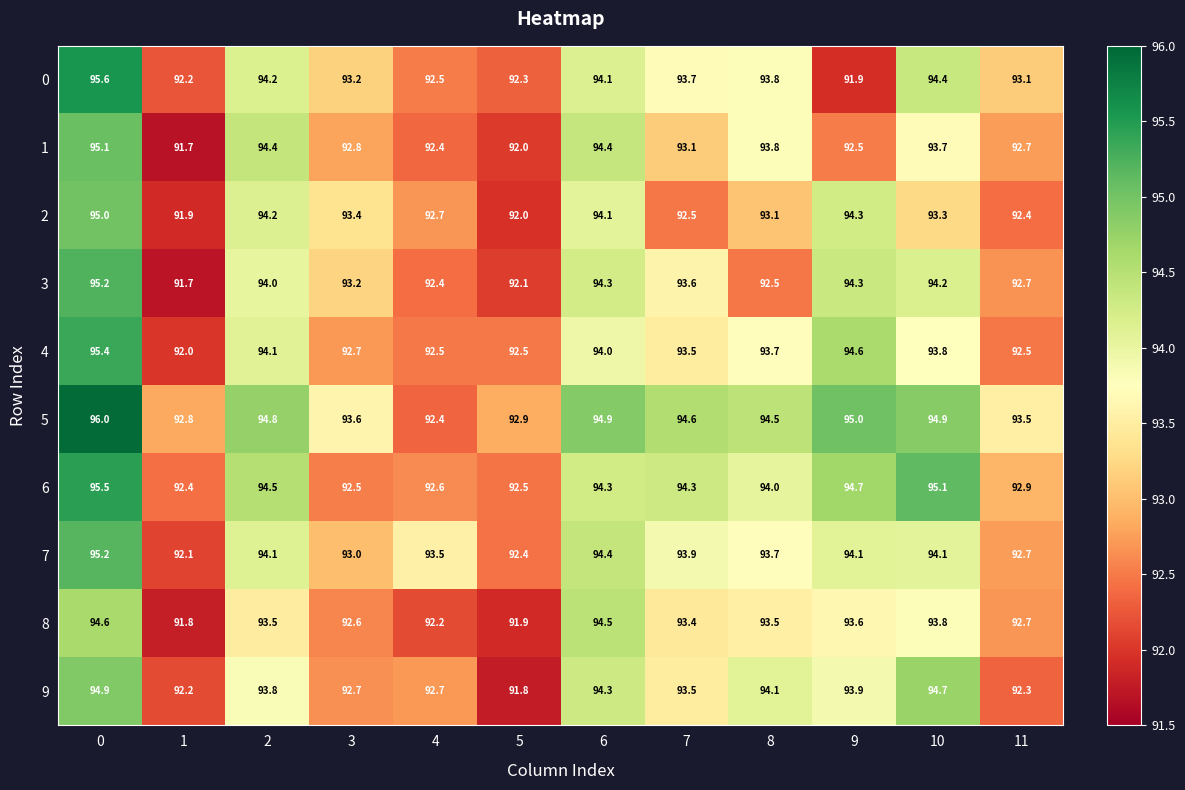

What is the sum of all 4 values?

1121.3